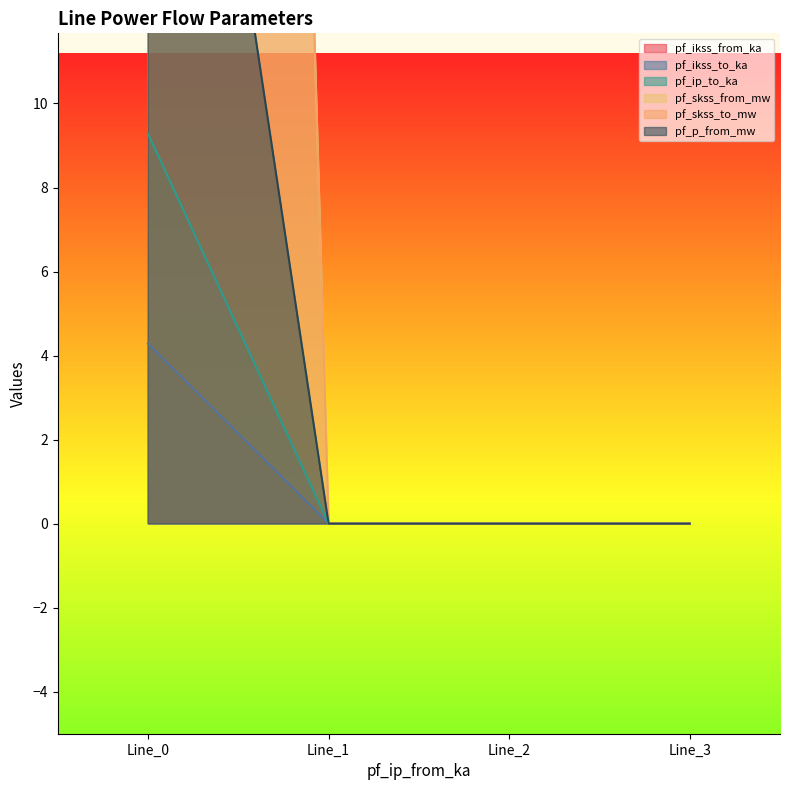

What is the difference between the pf_p_from_mw values at Line_1 and Line_0?

28.6